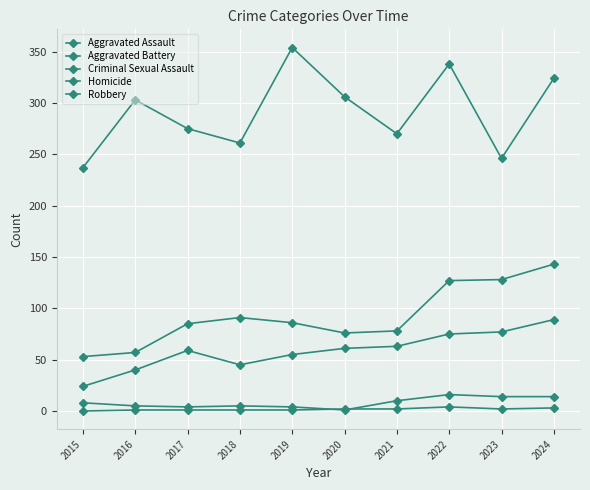

Where is Aggravated Assault nearest to the value 56?

2019